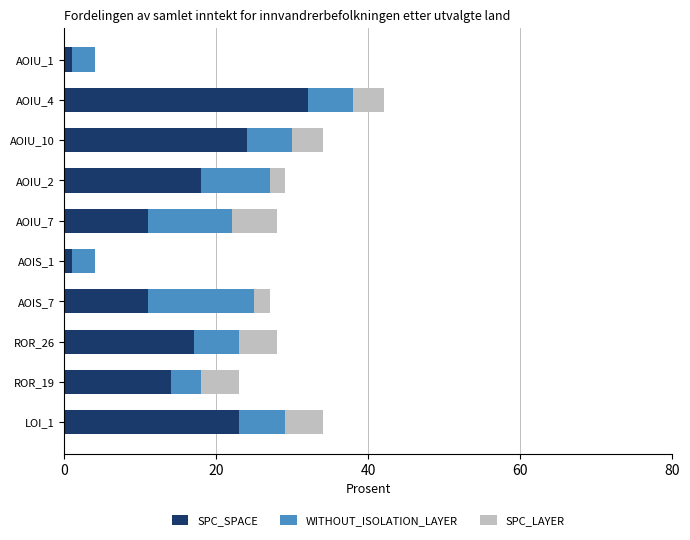

Is it true that SPC_SPACE equals 51 at AOIU_4?

False